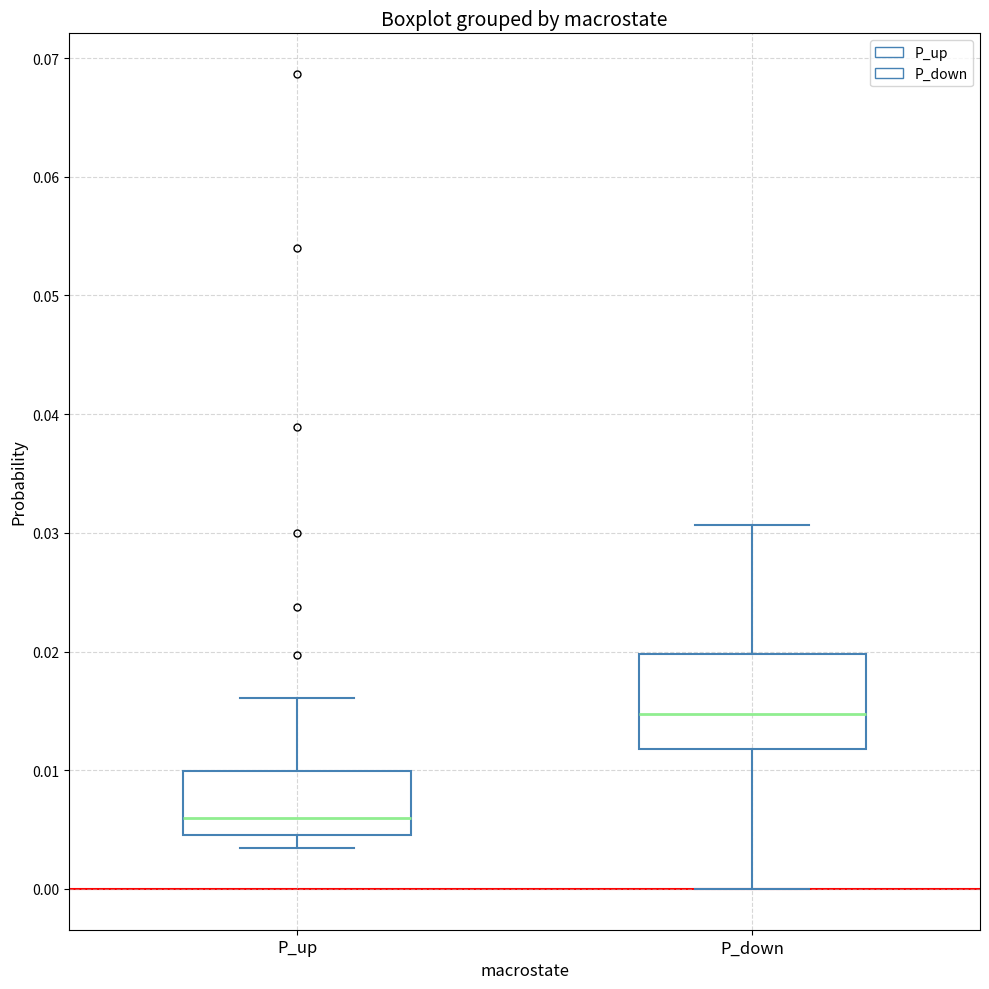

Which box has the highest median line?

P_down